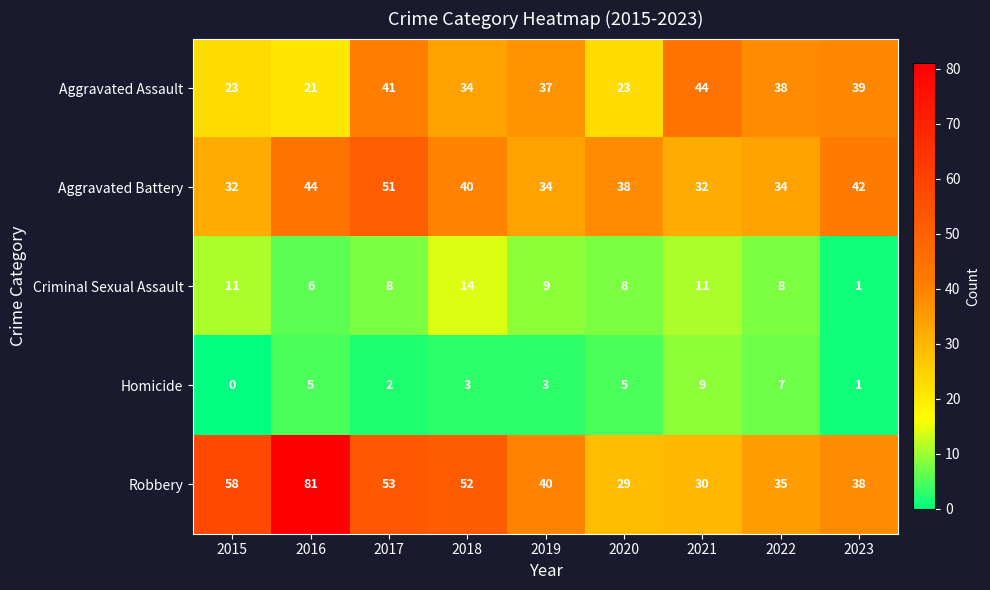

What is the difference between the maximum and minimum values in the Criminal Sexual Assault series?

13